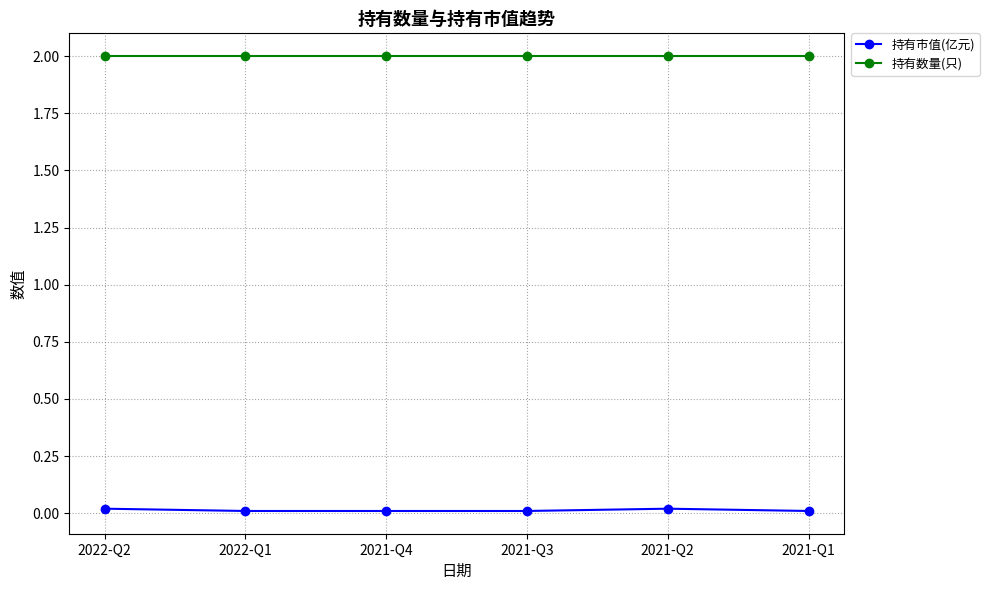

What is the value of the 持有数量(只) point at the 3rd from the left?

2.0